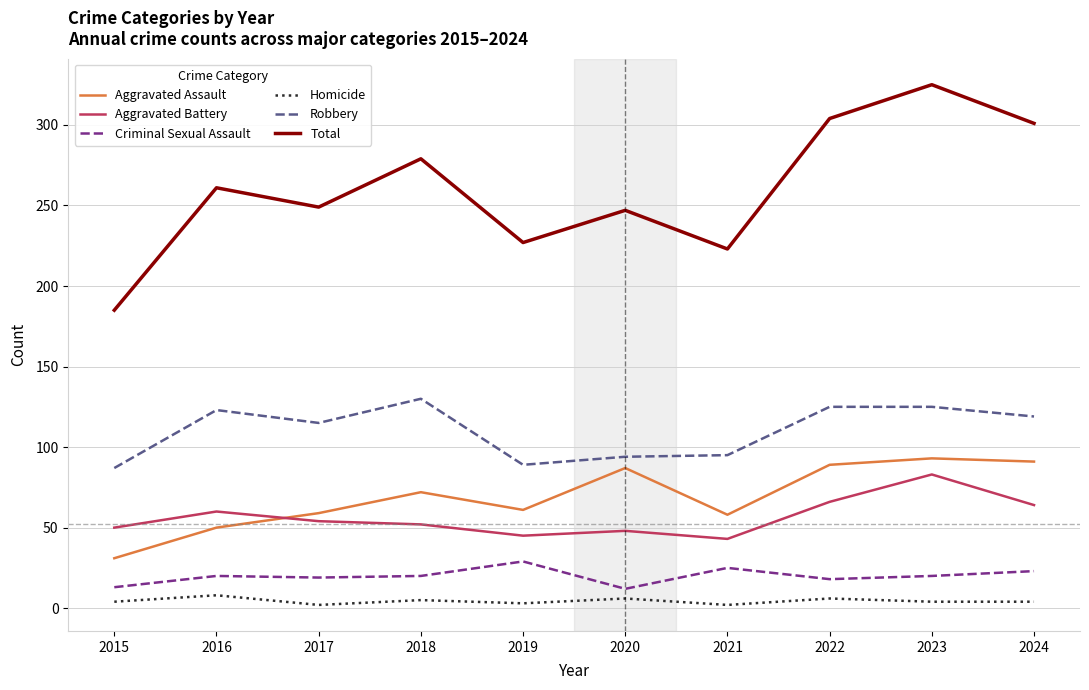

True or false: Homicide and Robbery cross at least once.

False